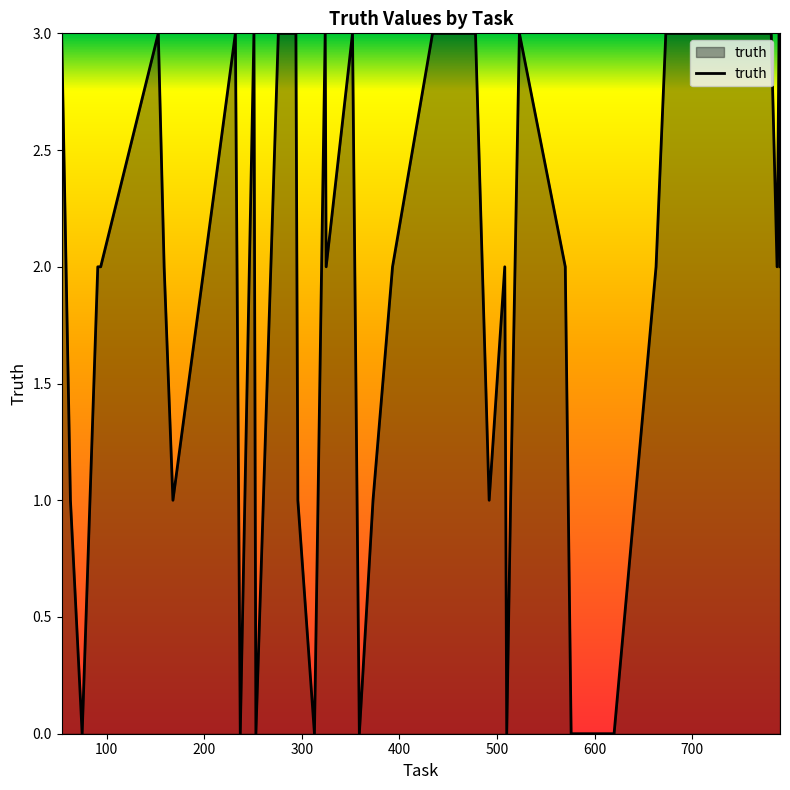

What is the maximum value shown in the chart?

3